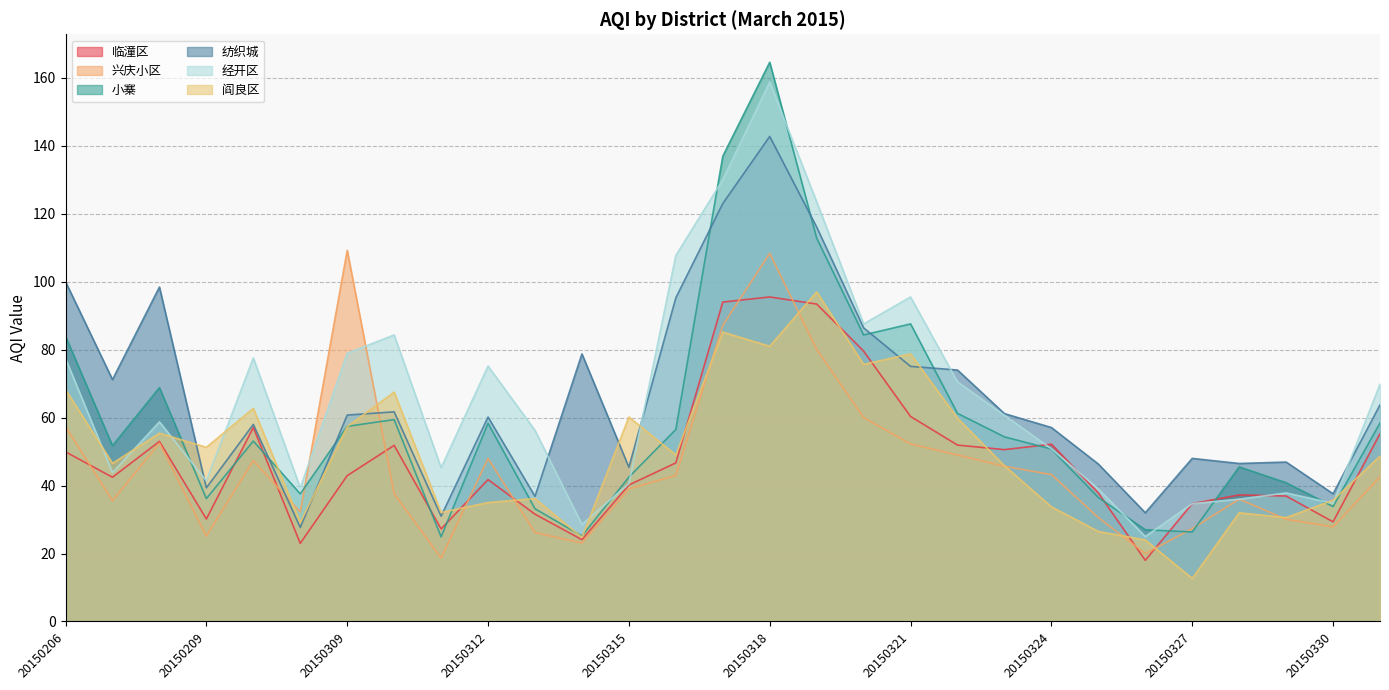

How many data points in 兴庆小区 are above 42?

15